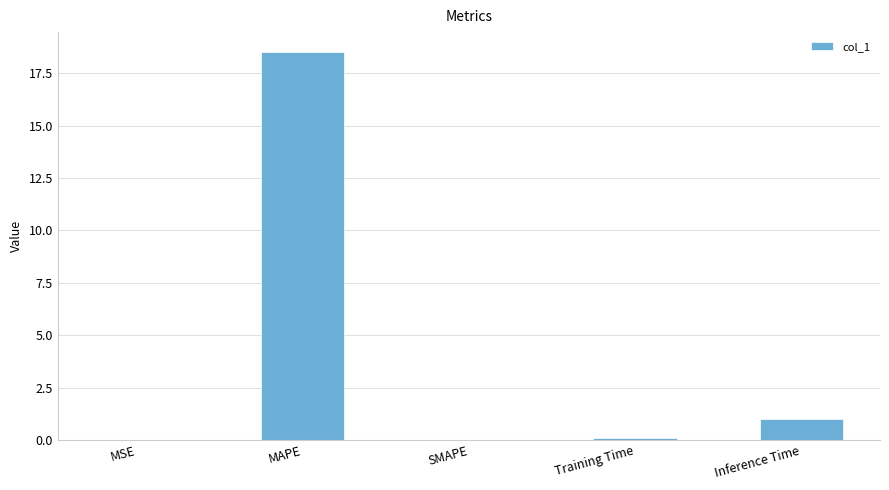

Between MAPE and Inference Time, which is larger?

MAPE